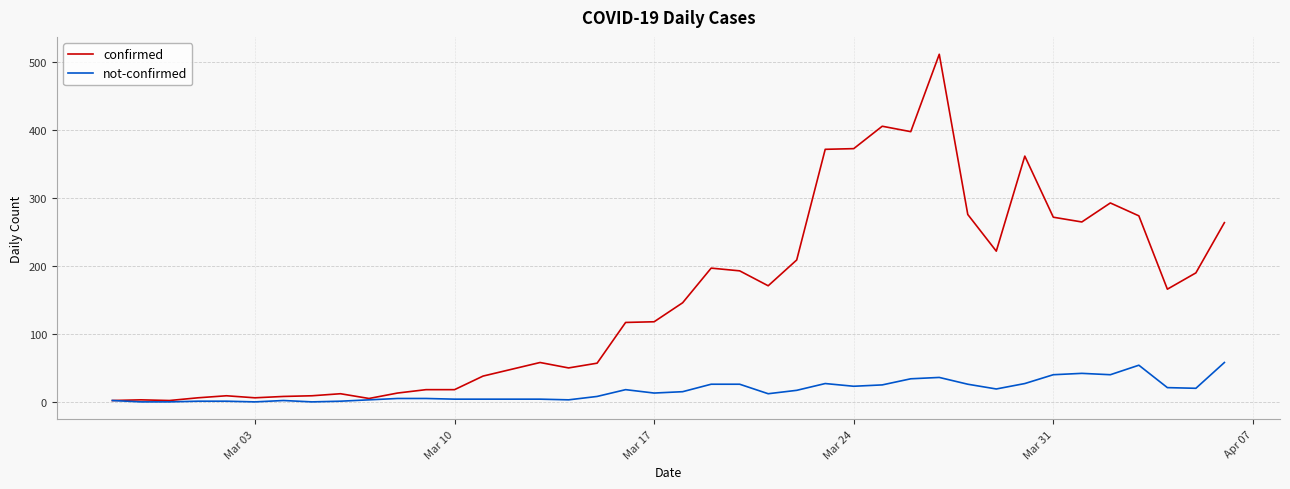

How many lines are shown in the chart?

2